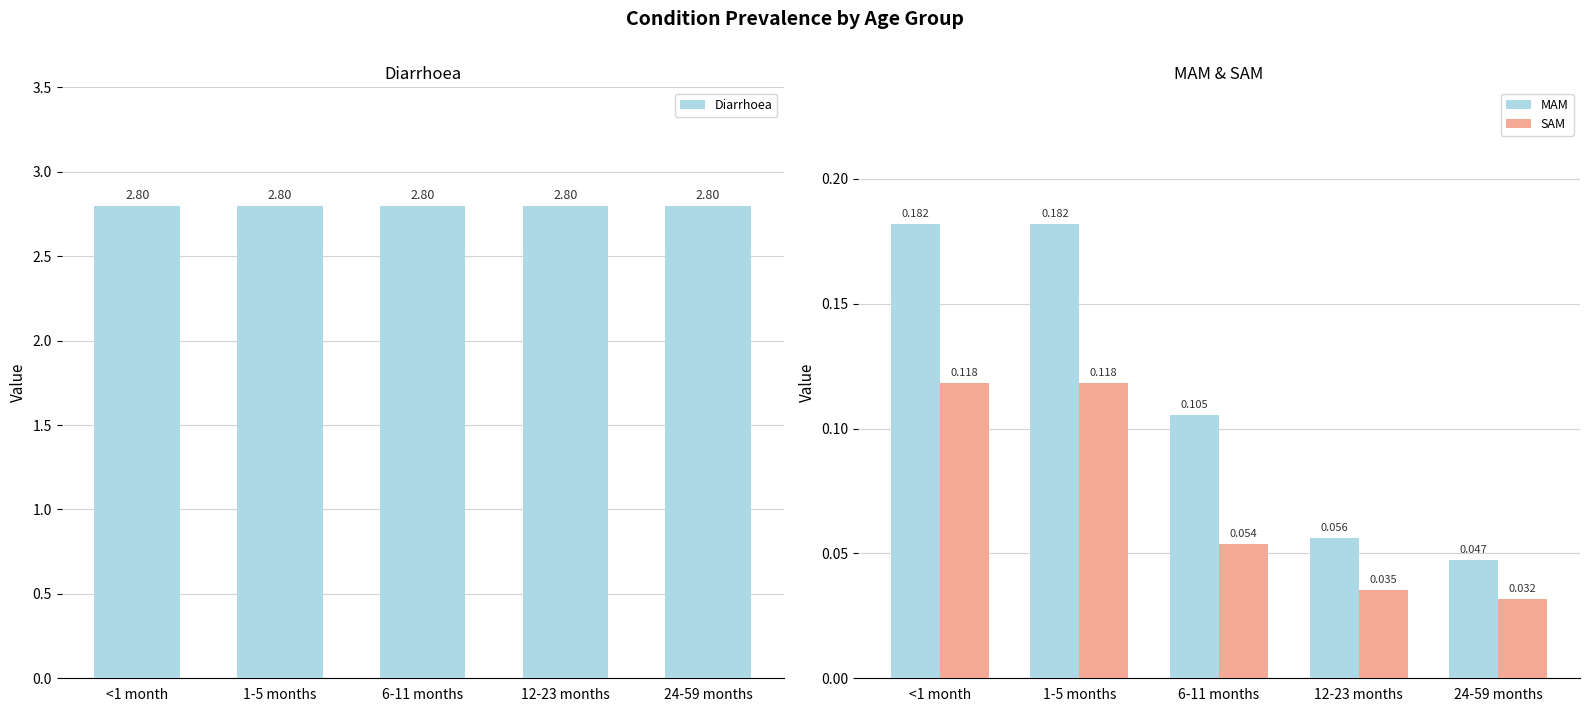

What value does the MAM series have at 1-5 months?

0.2